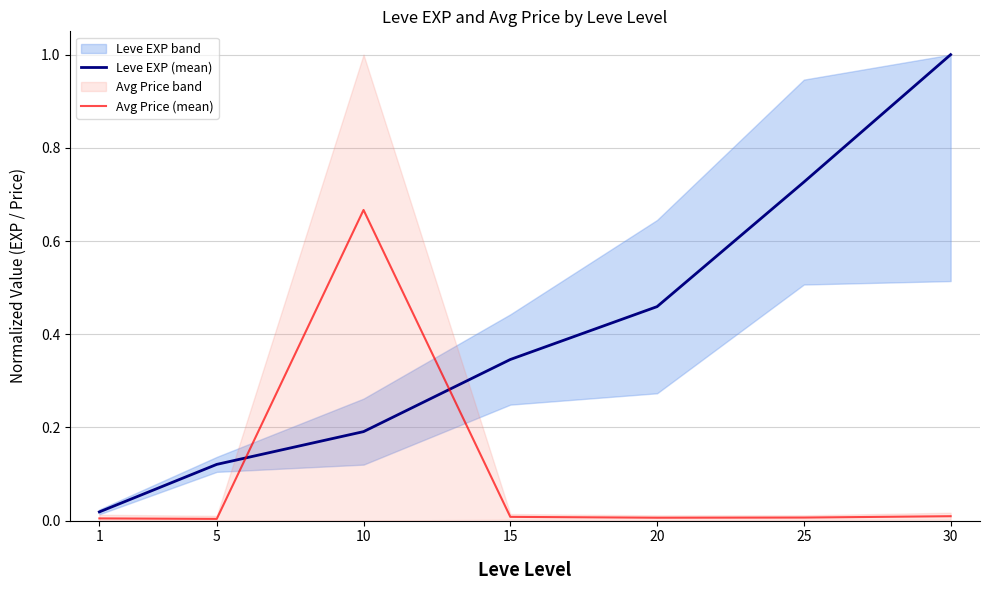

Is the value of Leve EXP (mean) at 30 greater than the value of Avg Price (mean) at 20?

Yes